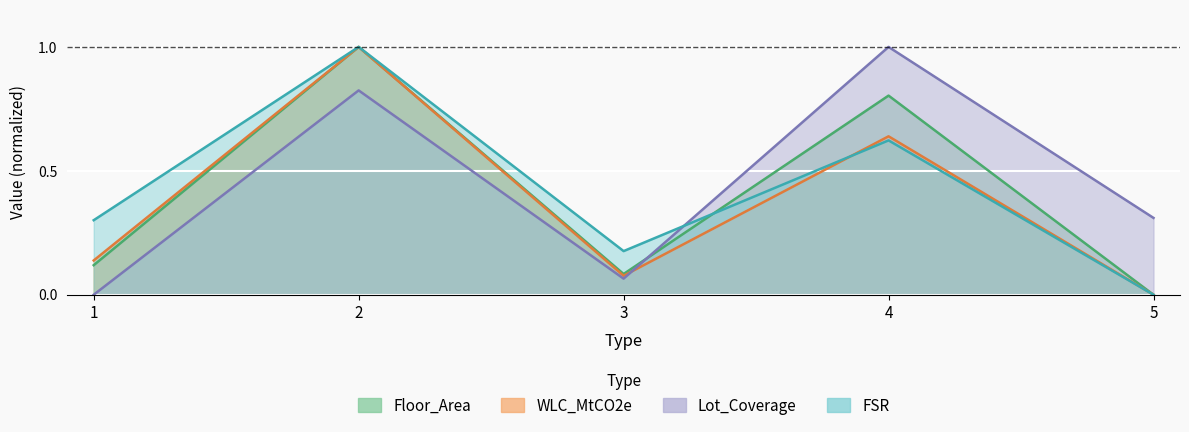

Which series ends up on top after the final intersection of FSR and WLC_MtCO2e?

WLC_MtCO2e